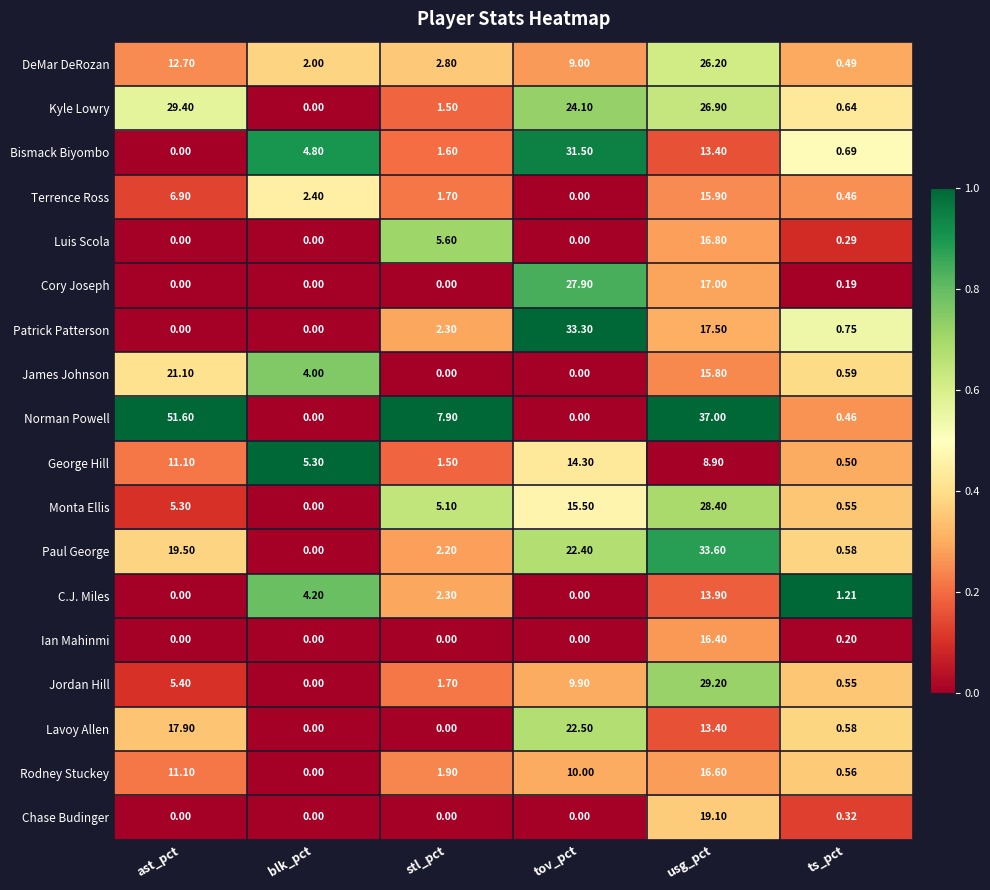

List the series in order of their peak value, highest first.

Norman Powell, Paul George, Patrick Patterson, Bismack Biyombo, Kyle Lowry, Jordan Hill, Monta Ellis, Cory Joseph, DeMar DeRozan, Lavoy Allen, James Johnson, Chase Budinger, Luis Scola, Rodney Stuckey, Ian Mahinmi, Terrence Ross, George Hill, C.J. Miles